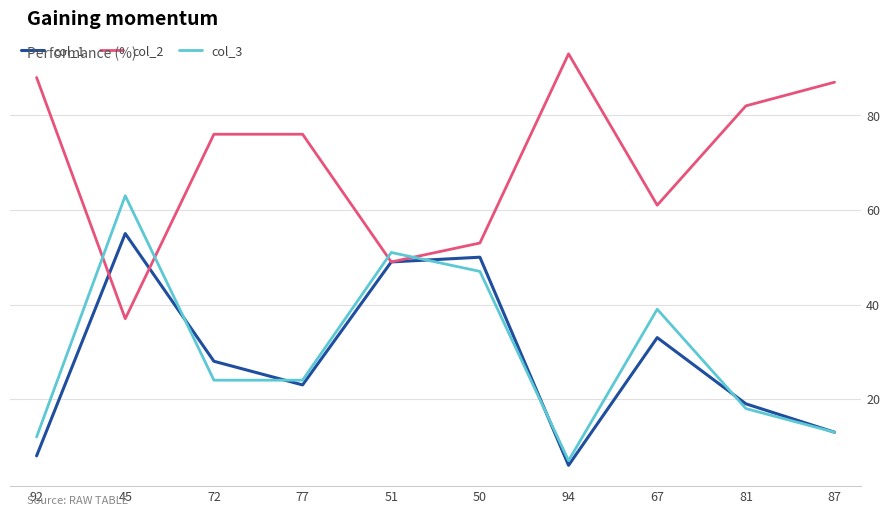

At which label does col_1 first exceed 28?

45